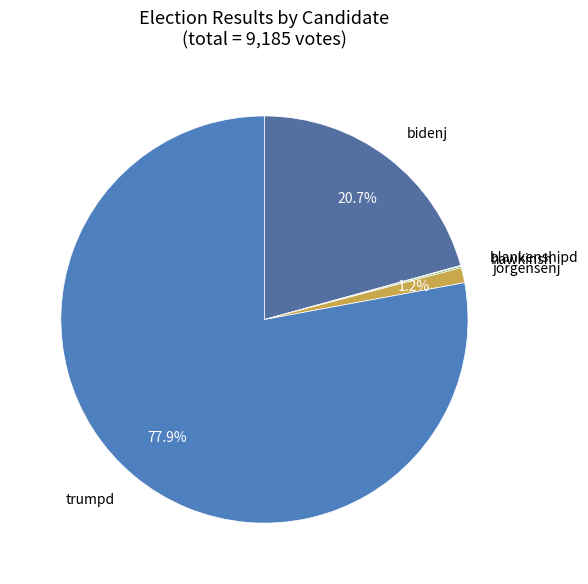

What percentage is the jorgensenj slice, to the nearest percent?

1%